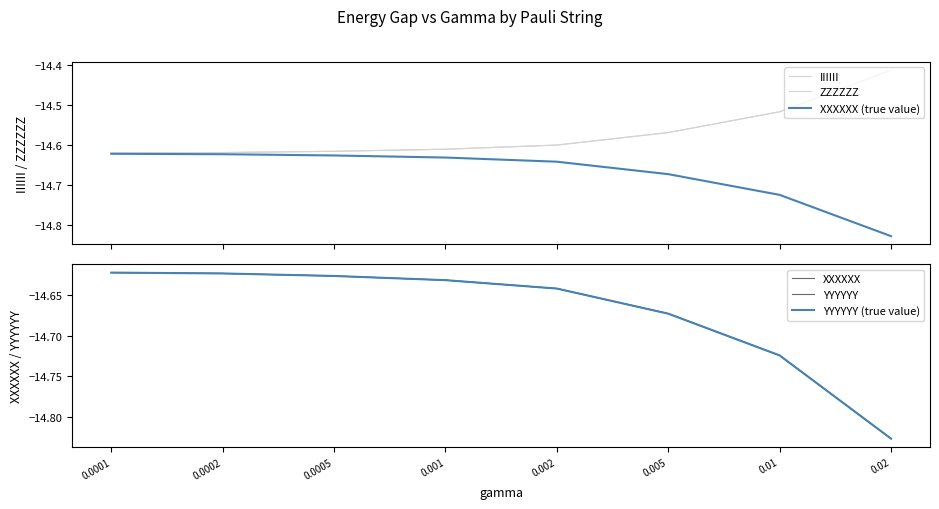

Count the number of categories in the chart.

8